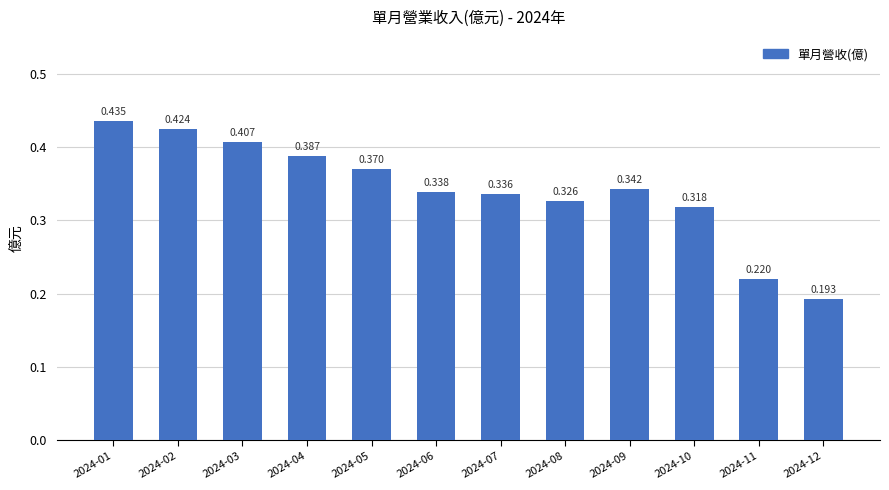

Is it true that the value at 2024-11 is 0.3?

False